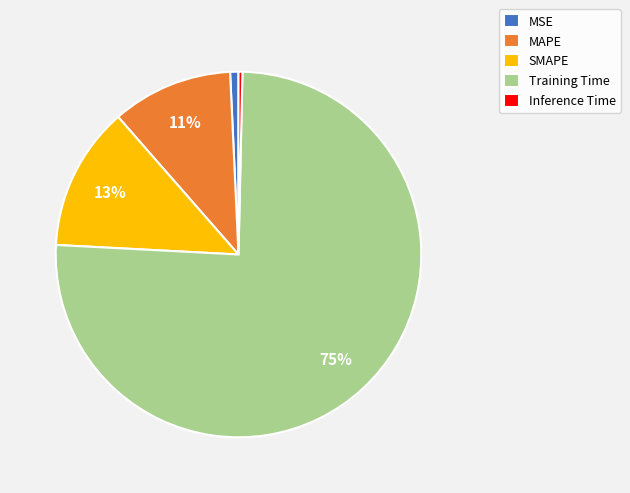

True or false: SMAPE accounts for 22% of the total.

False